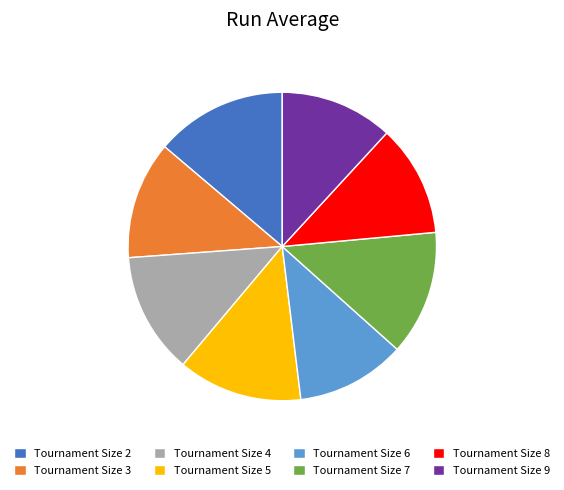

Which has a higher value, Tournament Size 4 or Tournament Size 8?

Tournament Size 4